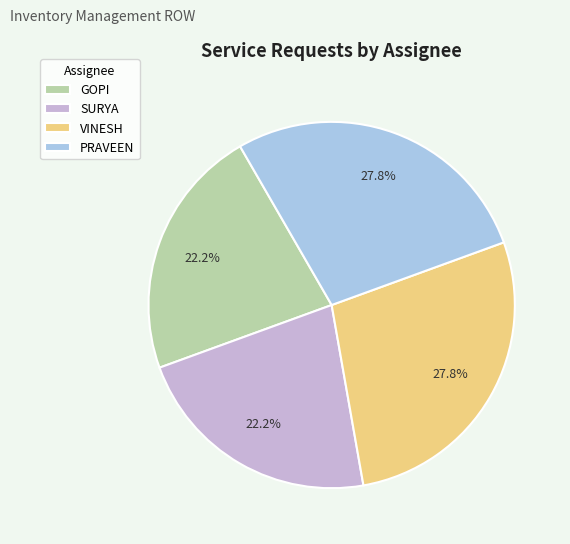

How many slices are in this pie chart?

4